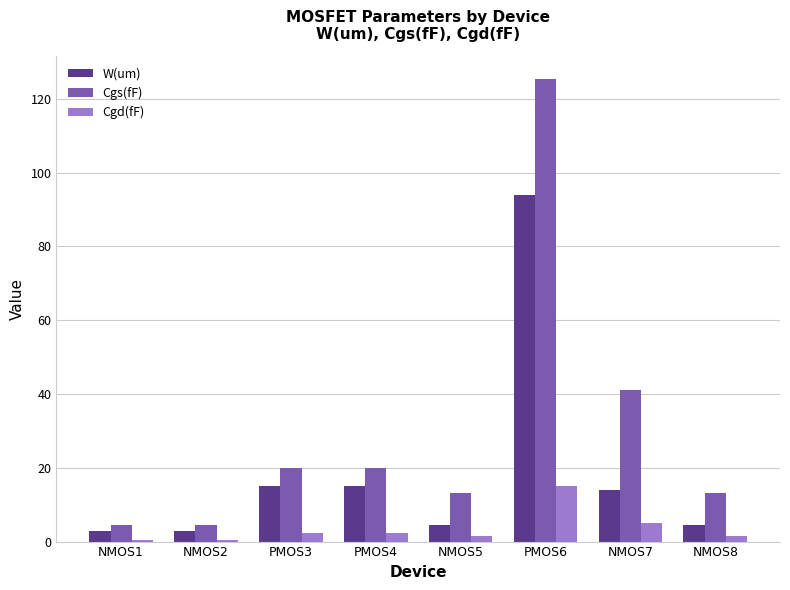

Read the Cgd(fF) value at PMOS4.

2.4